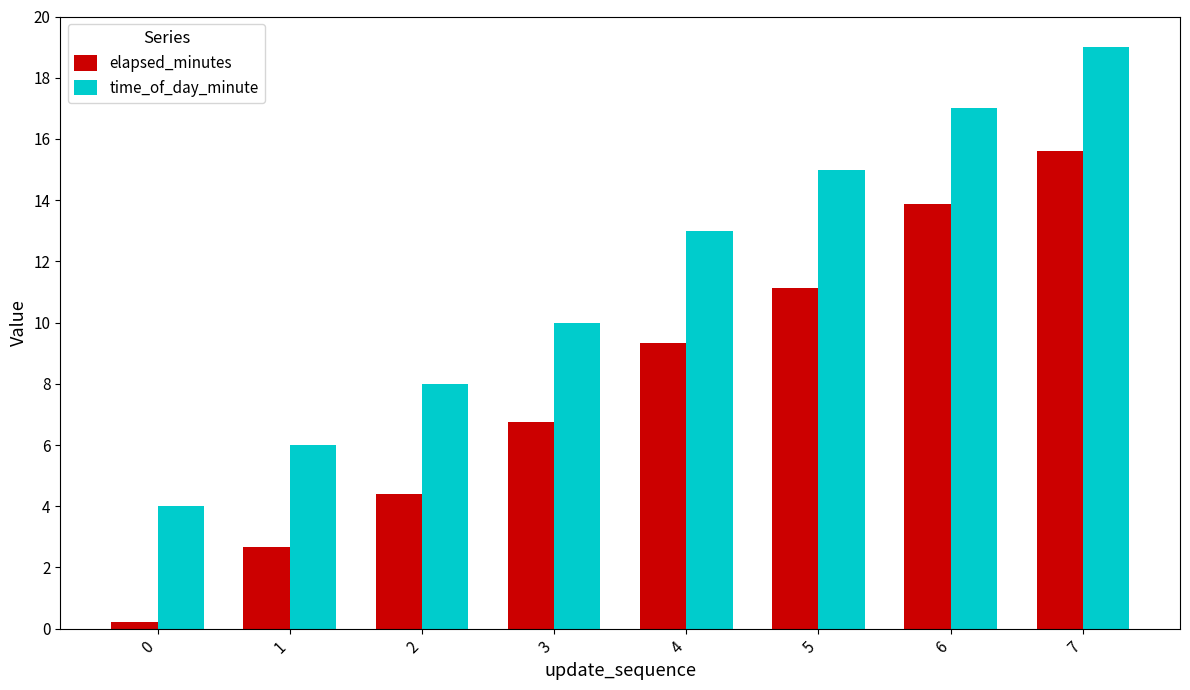

What is the difference between the time_of_day_minute values at 2 and 4?

5.0